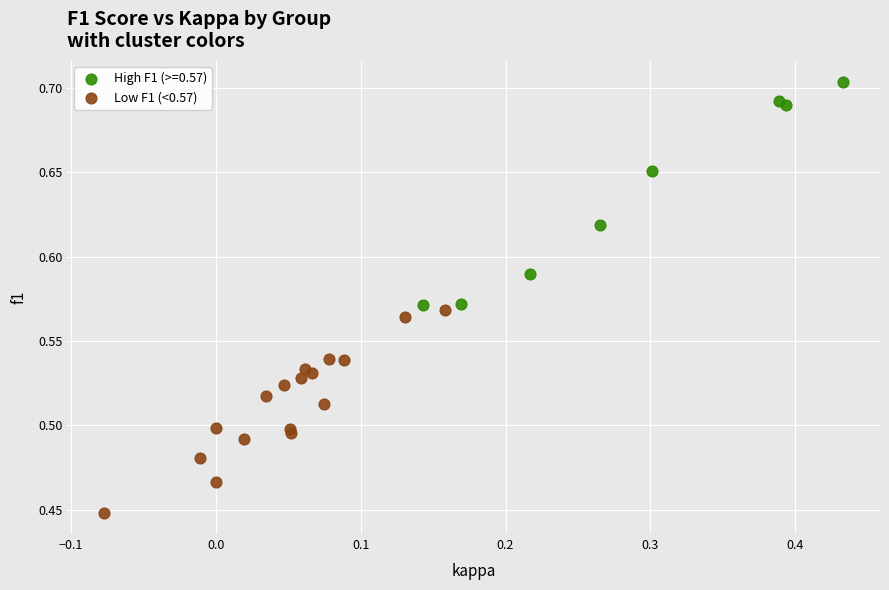

Which series has the widest spread of Y values?

High F1 (>=0.57)